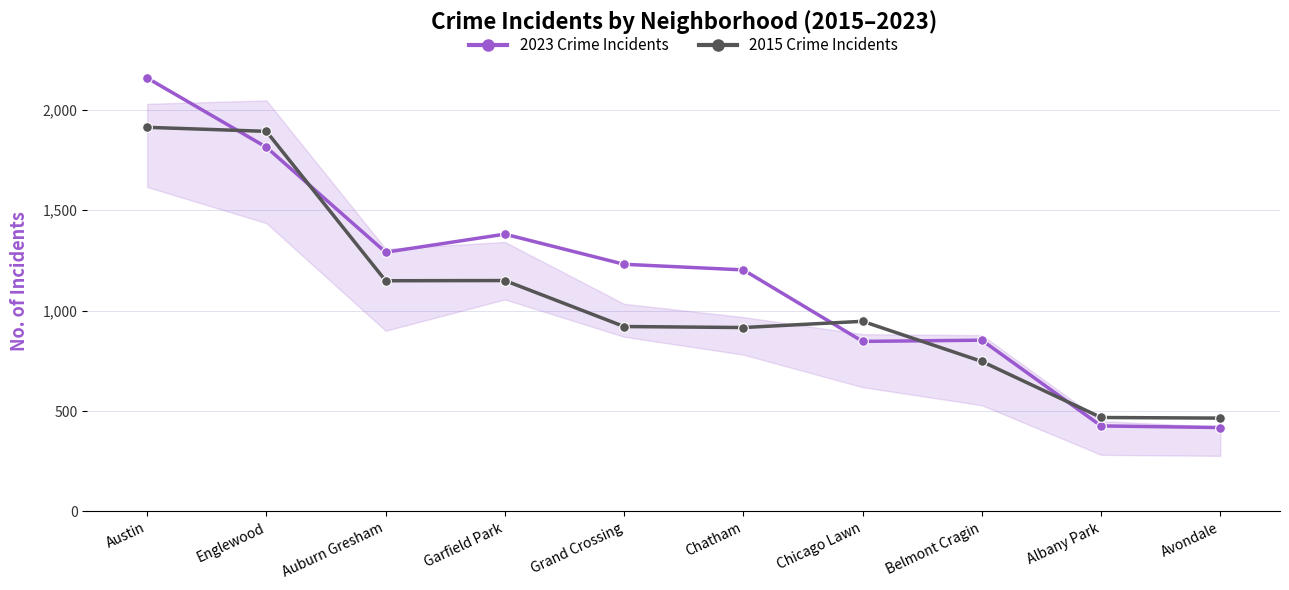

How many intersections are there between 2023 Crime Incidents and 2015 Crime Incidents?

5